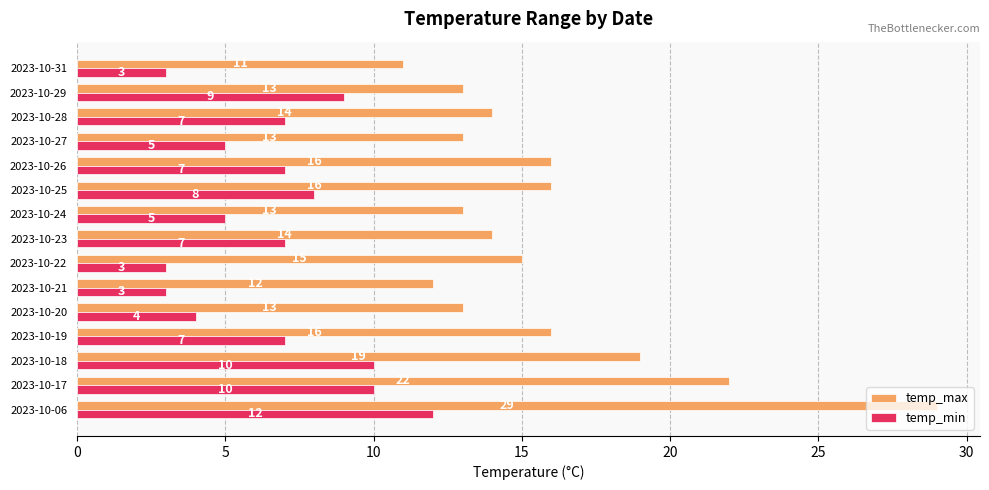

Rank the series by their maximum value, from lowest to highest.

temp_min, temp_max